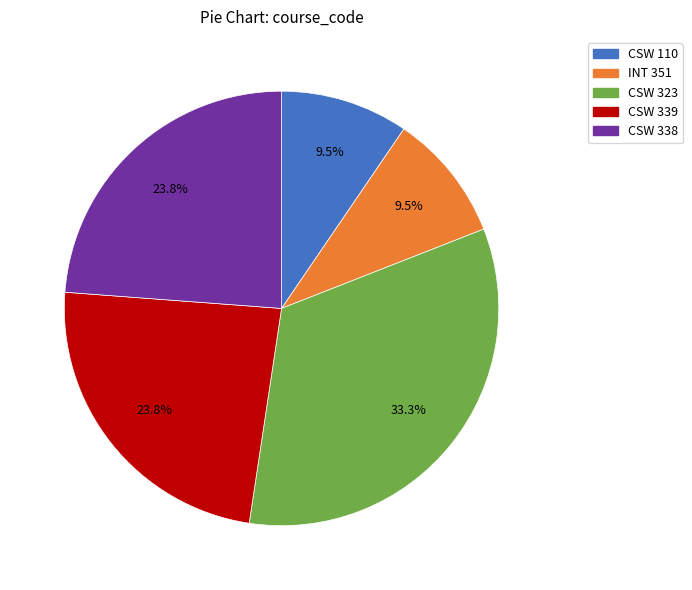

Is CSW 323 the majority of the pie?

No